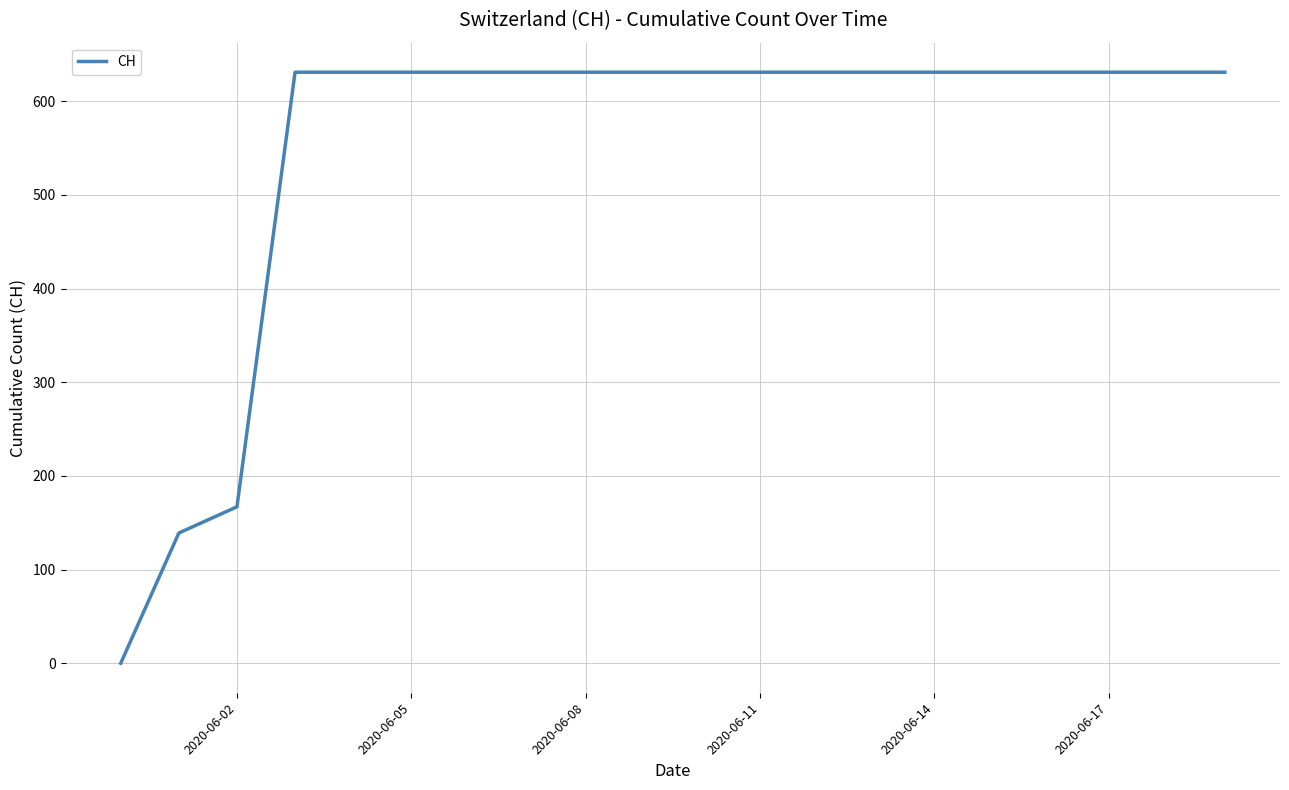

What is the greatest value displayed?

631